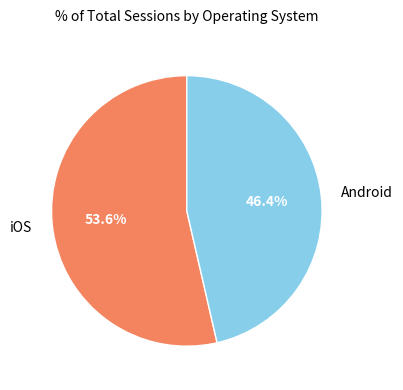

To the nearest percent, what is the combined percentage of iOS and Android?

100%